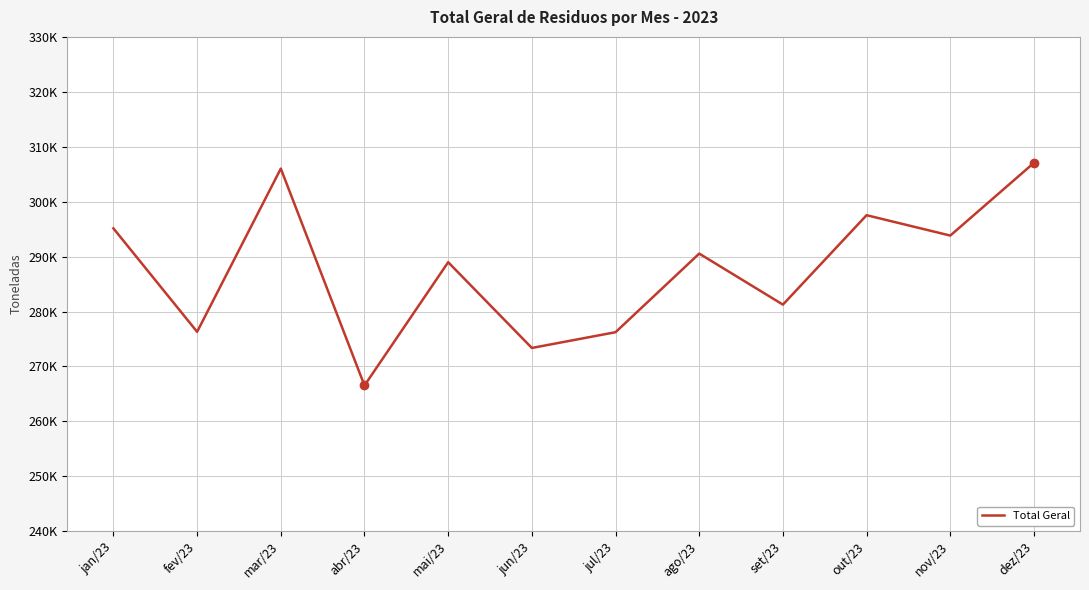

What is the smallest value displayed?

266533.2